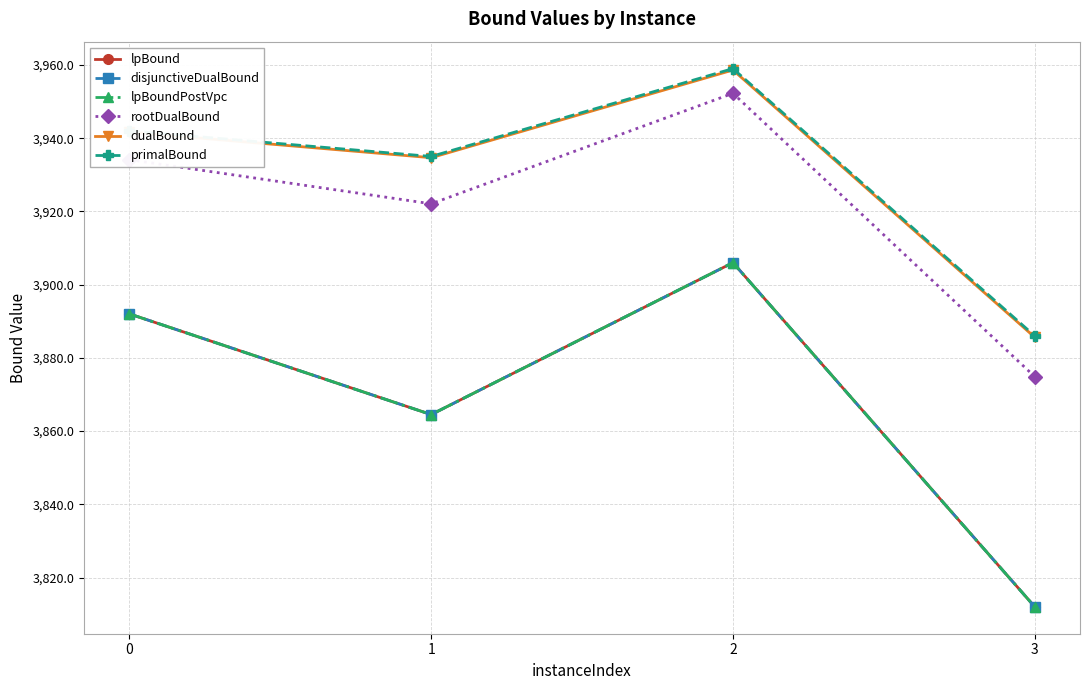

List the series in order of their peak value, highest first.

primalBound, dualBound, rootDualBound, lpBound, disjunctiveDualBound, lpBoundPostVpc